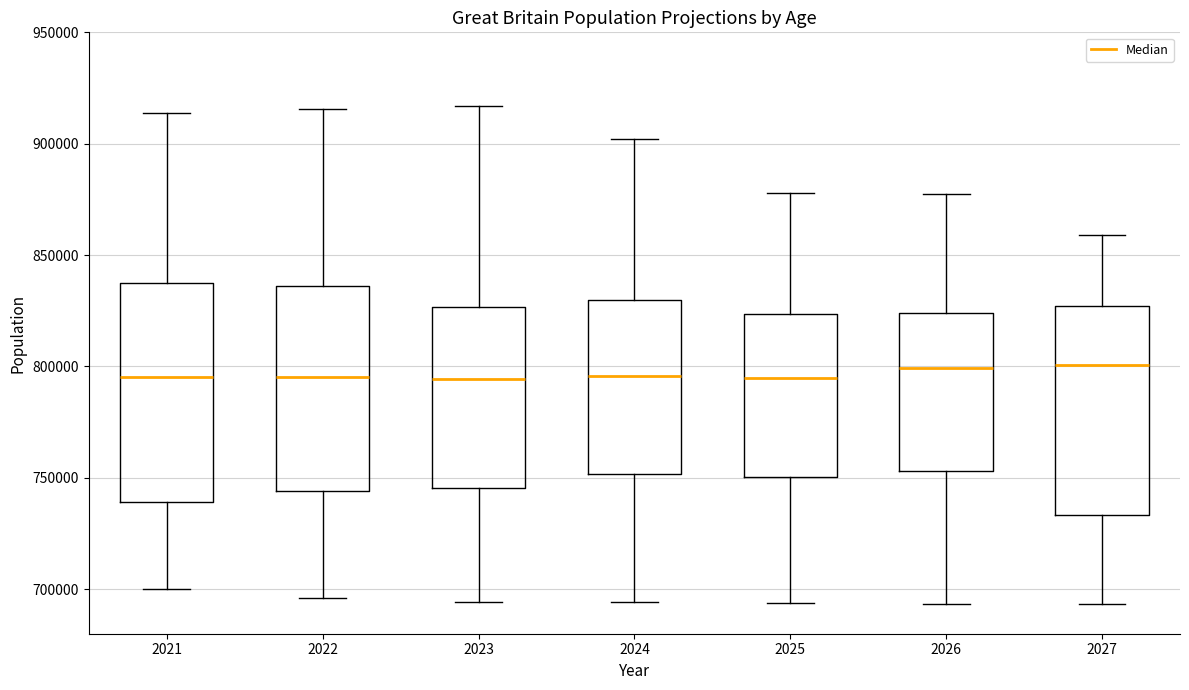

Reading left to right, transcribe this box plot: for each box, give where its median line is, the range the box spans, and where its two whiskers end, as read against the y-axis. The values are not printed on the chart, so give them approximately, as read against the axis.

2021: median 795000, box 740000 to 840000, whiskers 700000 to 915000
2022: median 795000, box 745000 to 835000, whiskers 695000 to 915000
2023: median 795000, box 745000 to 825000, whiskers 695000 to 915000
2024: median 795000, box 750000 to 830000, whiskers 695000 to 900000
2025: median 795000, box 750000 to 825000, whiskers 695000 to 880000
2026: median 800000, box 755000 to 825000, whiskers 695000 to 875000
2027: median 800000, box 735000 to 825000, whiskers 695000 to 860000